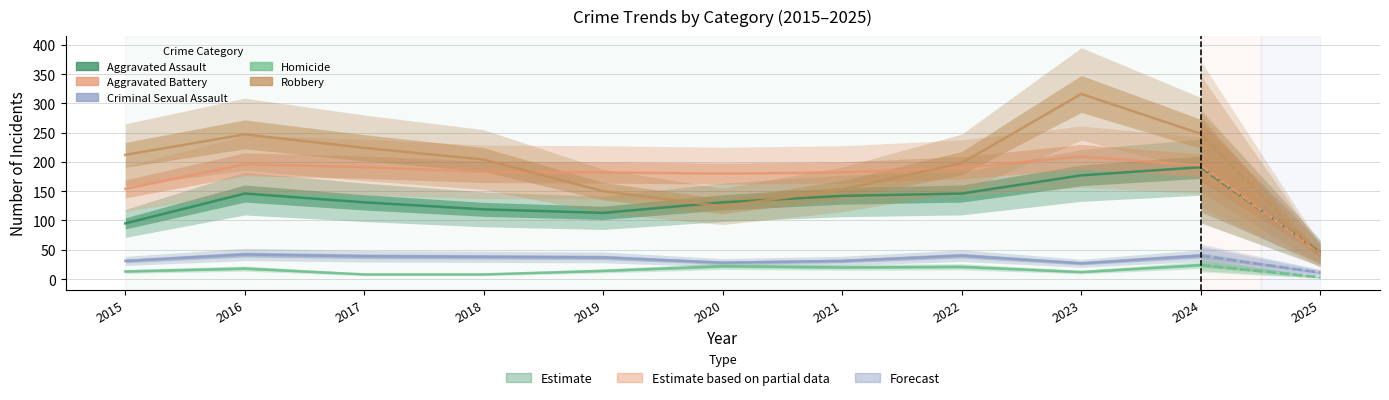

Is it true that Aggravated Assault equals 131 at 2020?

True